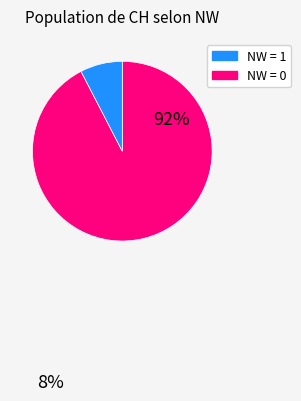

How many slices are in this pie chart?

2